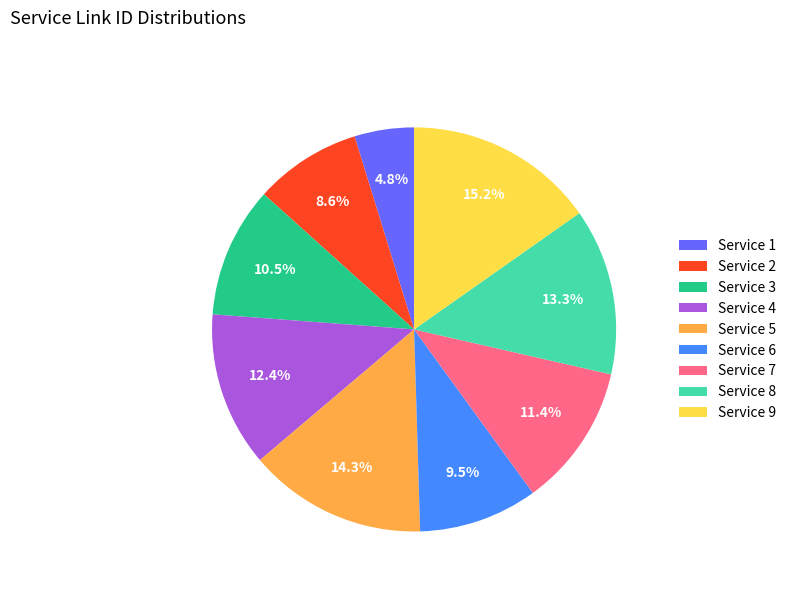

What percentage is the Service 2 slice, to the nearest percent?

9%